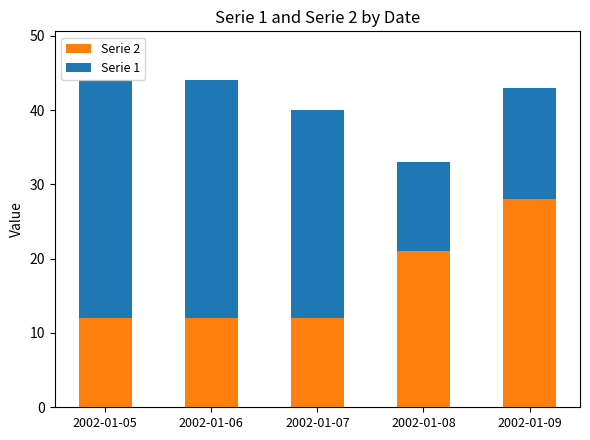

What is the average value of the Serie 2 series?

17